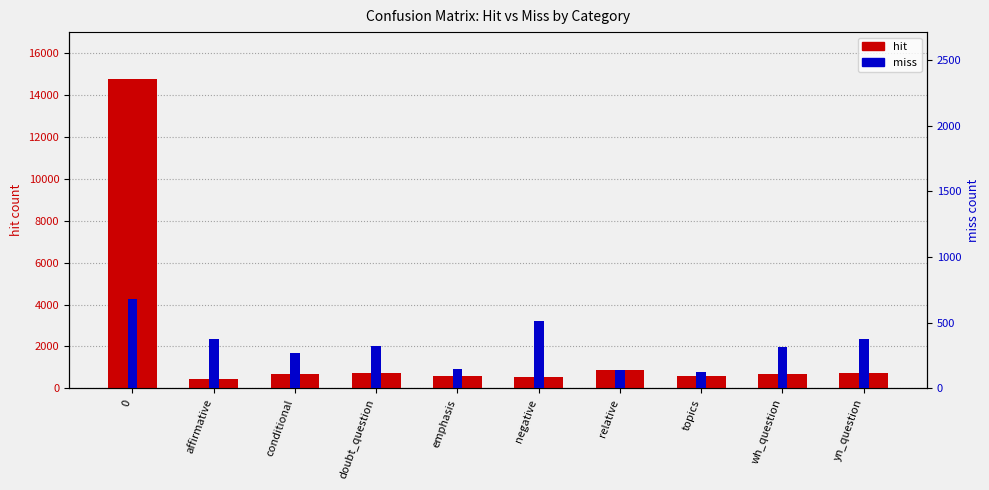

Reading left to right, transcribe all the data shown in this chart.

hit: 0=14783	affirmative=432	conditional=704	doubt_question=749	emphasis=596	negative=548	relative=892	topics=577	wh_question=679	yn_question=720
miss: 0=678	affirmative=376	conditional=272	doubt_question=323	emphasis=149	negative=514	relative=142	topics=122	wh_question=316	yn_question=374